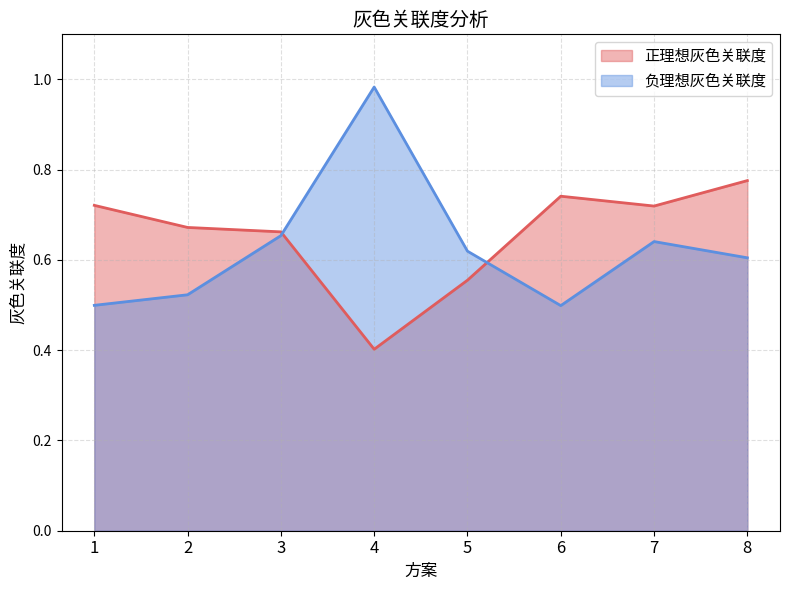

How many interior local peaks does the 正理想灰色关联度 series have?

1